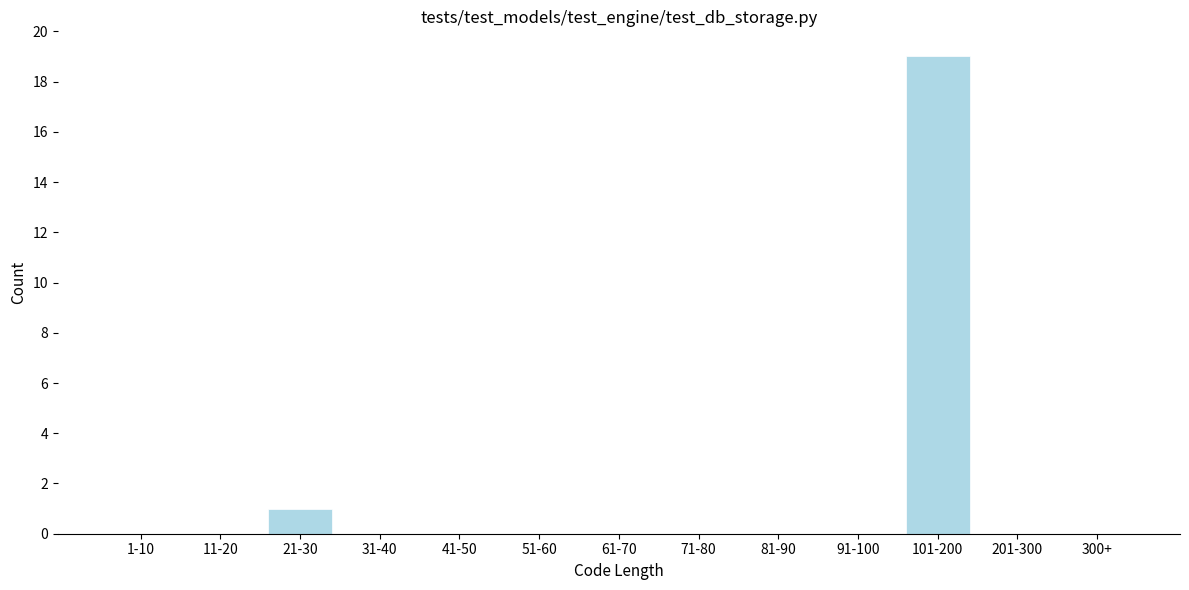

Reading left to right, what are all the values shown in this chart?

1-10=0	11-20=0	21-30=1	31-40=0	41-50=0	51-60=0	61-70=0	71-80=0	81-90=0	91-100=0	101-200=19	201-300=0	300+=0